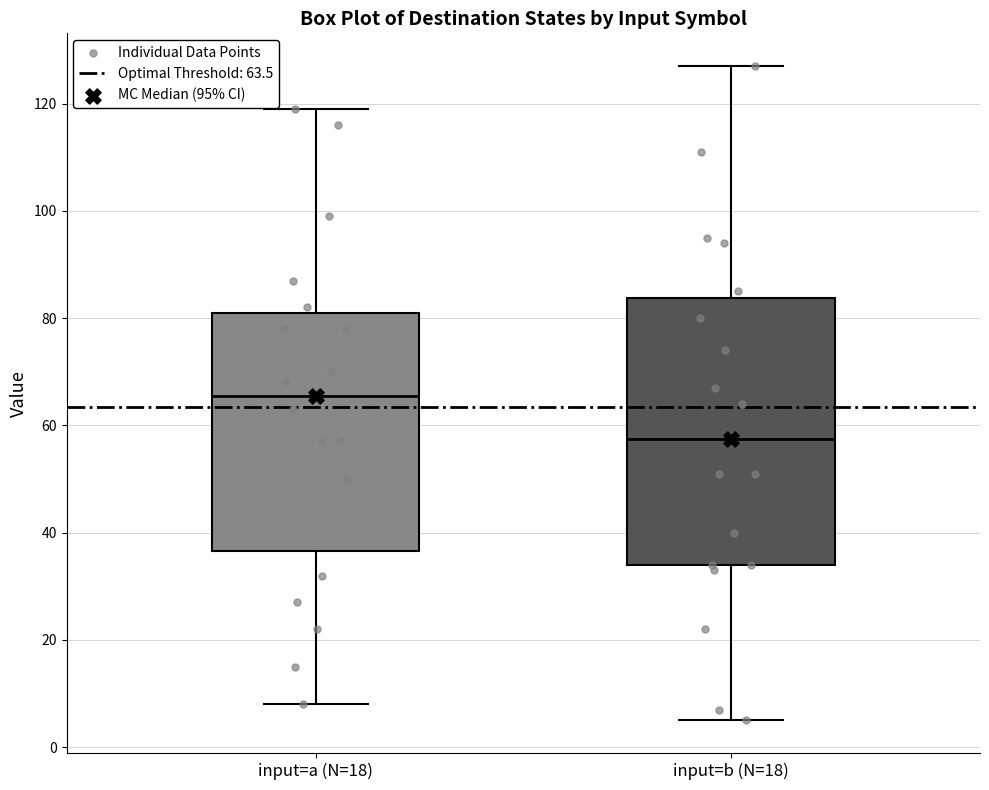

Reading left to right, read every box against the y-axis: the position of its median line, the range the box covers, and the ends of its whiskers. The values are not printed on the chart, so give them approximately, as read against the axis.

input=a (N=18): median 66, box 36 to 82, whiskers 8 to 120
input=b (N=18): median 58, box 34 to 84, whiskers 6 to 128